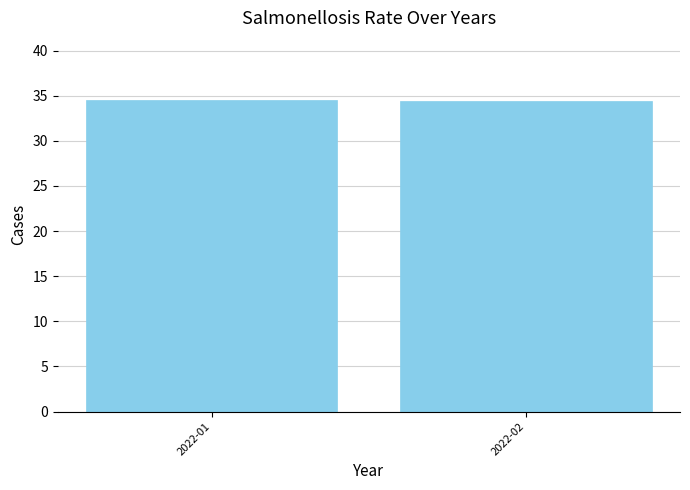

What is the value of the 2nd bar from the left?

34.4